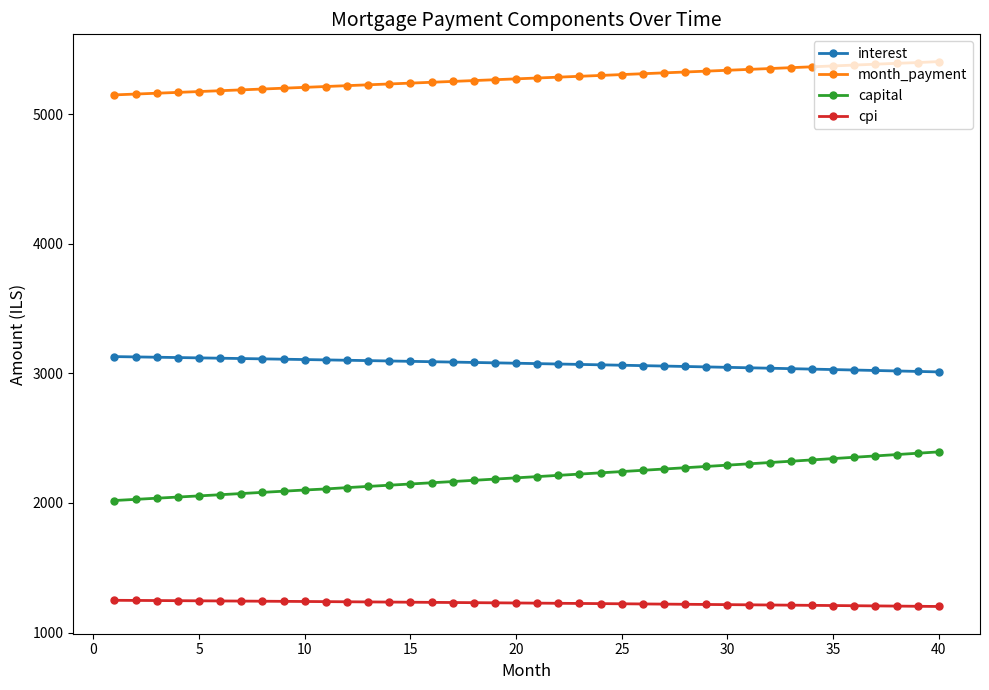

What is the average value of the month_payment series?

5275.2